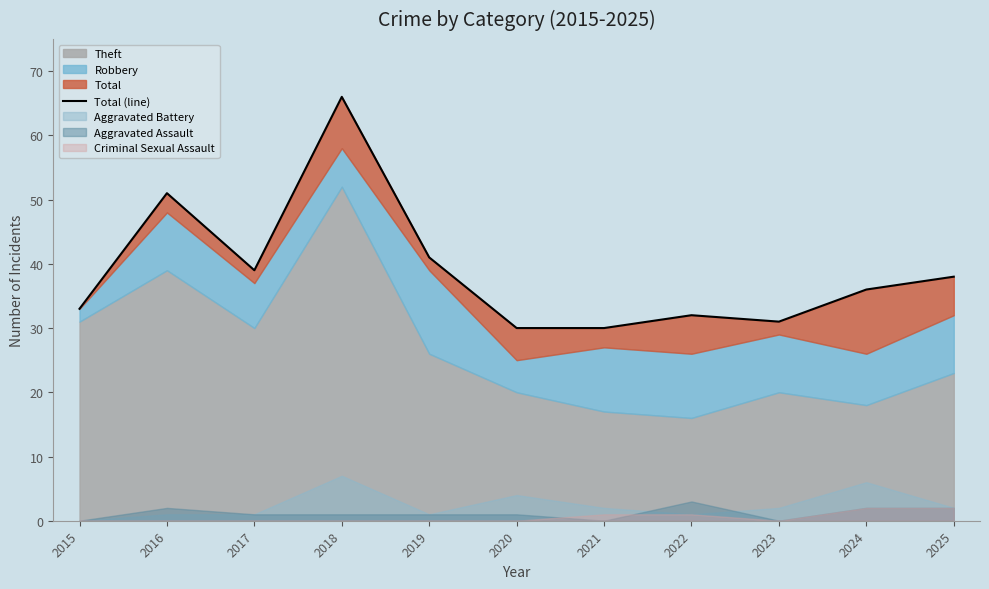

Reading right to left, list all the values displayed in this chart.

38	36	31	32	30	30	41	66	39	51	33